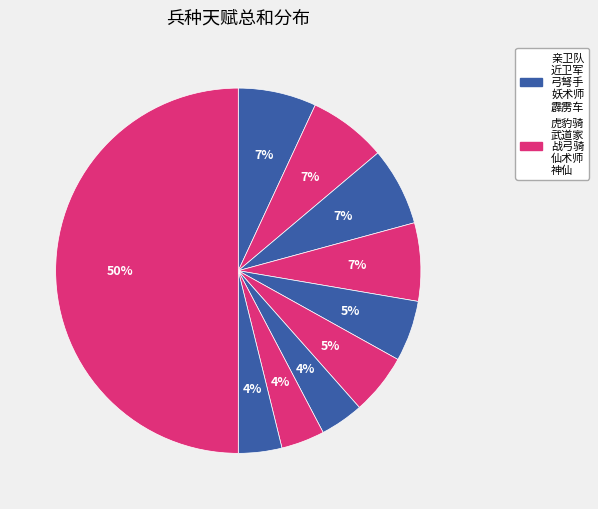

Which category has the biggest portion of the pie?

神仙